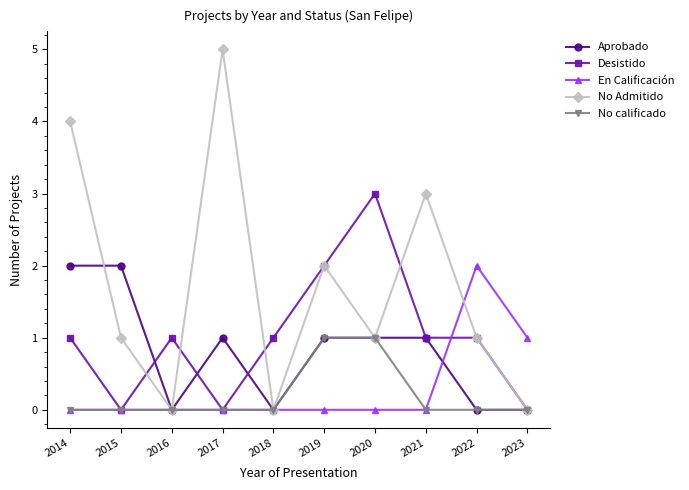

What is the sum of all Desistido values?

10